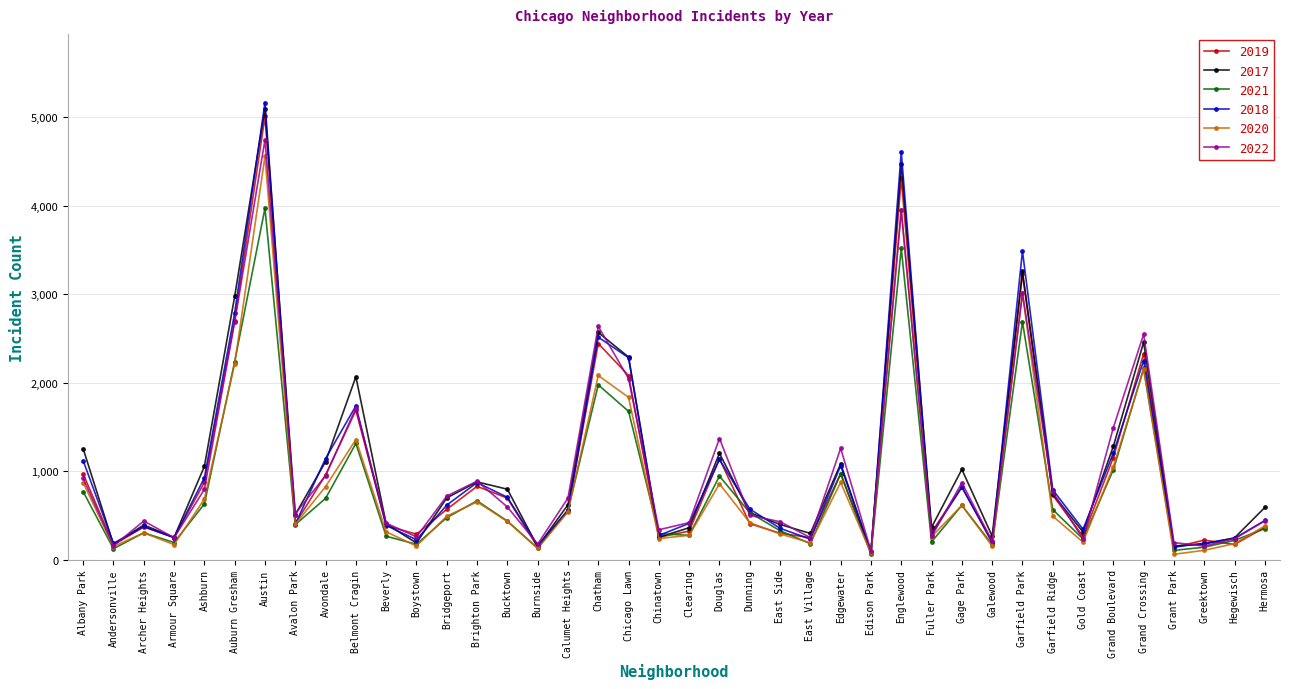

Is the value of 2017 at Bridgeport greater than the value of 2022 at Chicago Lawn?

No